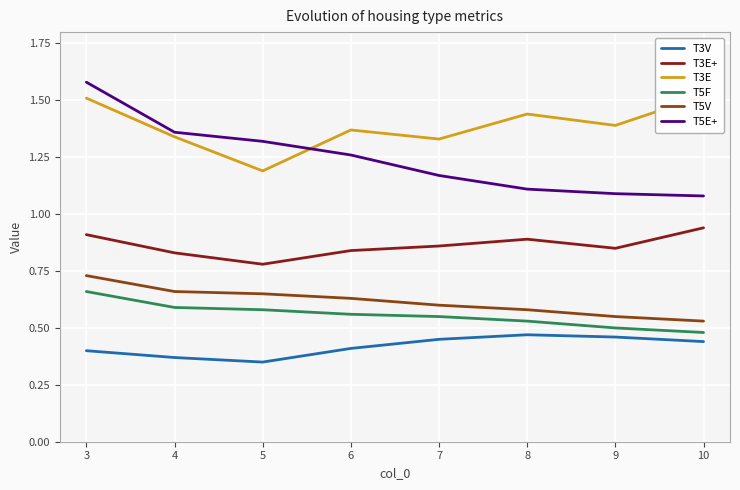

The T5F series shows 0.3 at 9. True or false?

False